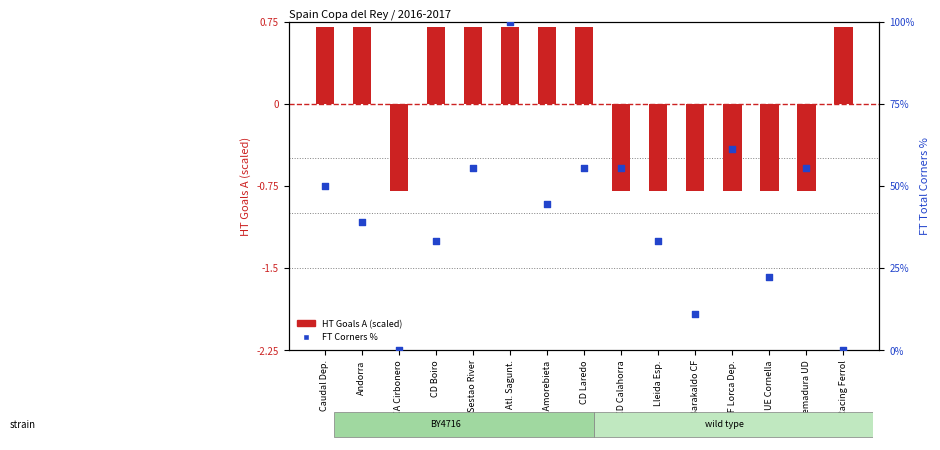

Which series has the largest Y range (max minus min)?

FT Corners %